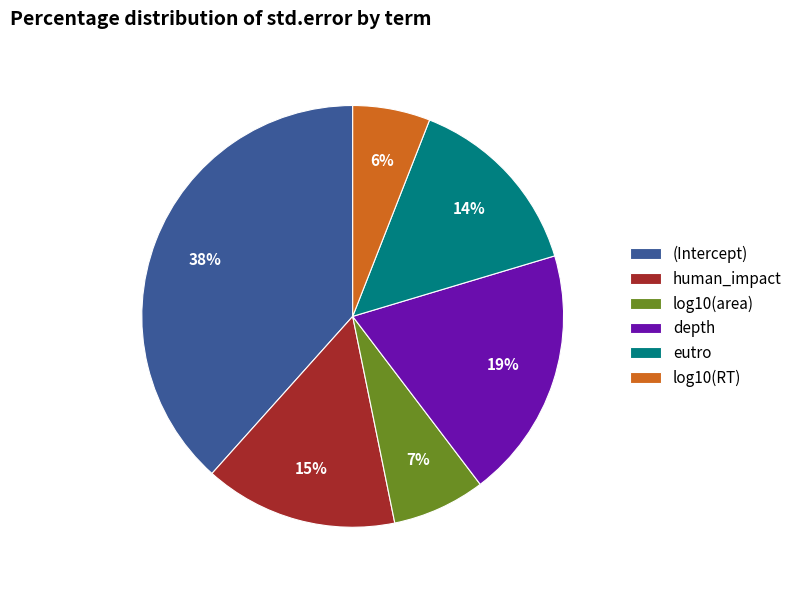

Combined, do (Intercept) and depth account for over 50%?

Yes